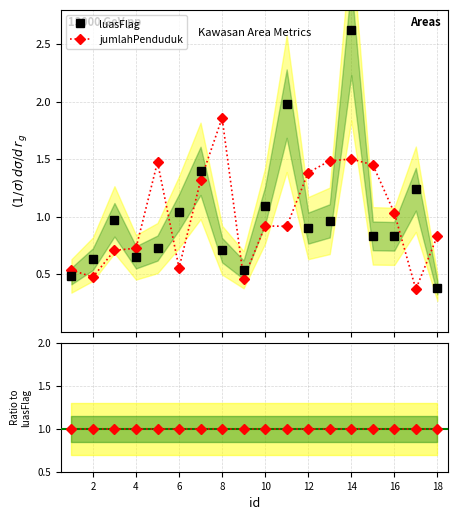

True or false: luasFlag and jumlahPenduduk cross at least once.

True